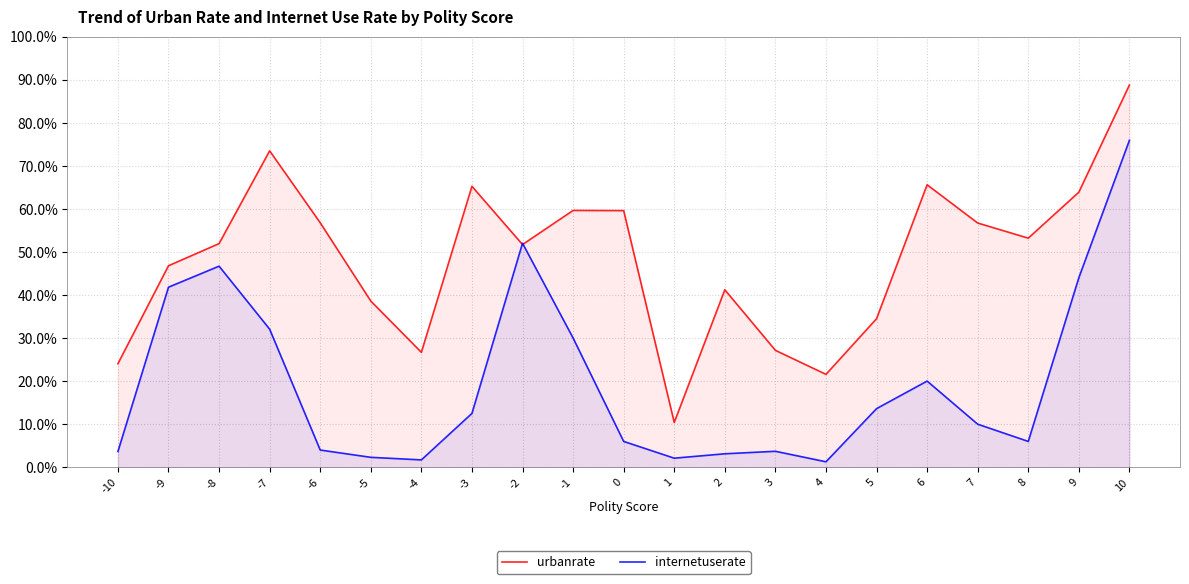

Reading right to left, list all the values displayed in this chart.

urbanrate: 10=88.7	9=63.9	8=53.2	7=56.7	6=65.6	5=34.5	4=21.6	3=27.1	2=41.2	1=10.4	0=59.6	-1=59.6	-2=51.7	-3=65.2	-4=26.7	-5=38.6	-6=56.8	-7=73.5	-8=51.9	-9=46.8	-10=24.0
internetuserate: 10=75.9	9=44.0	8=6.0	7=10.0	6=20.0	5=13.6	4=1.3	3=3.7	2=3.1	1=2.1	0=6.0	-1=30.0	-2=52.0	-3=12.5	-4=1.7	-5=2.3	-6=4.0	-7=32.0	-8=46.7	-9=41.8	-10=3.7